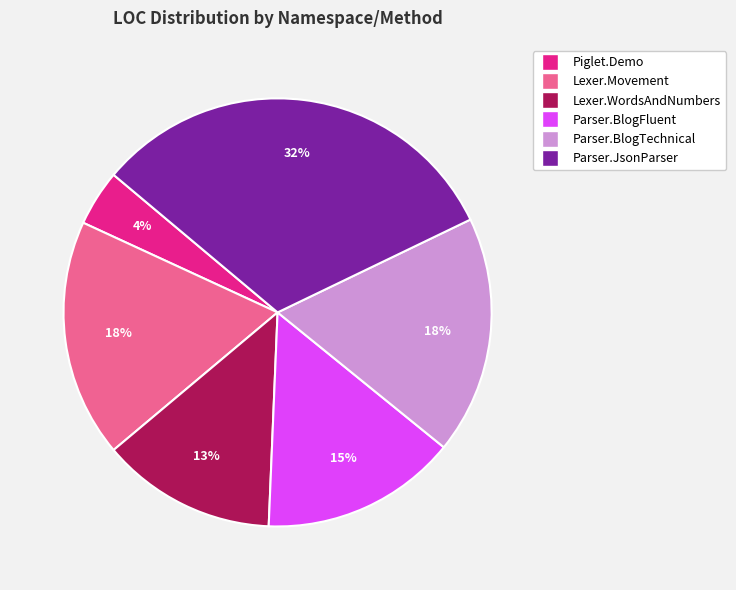

Does any single category account for the majority?

No